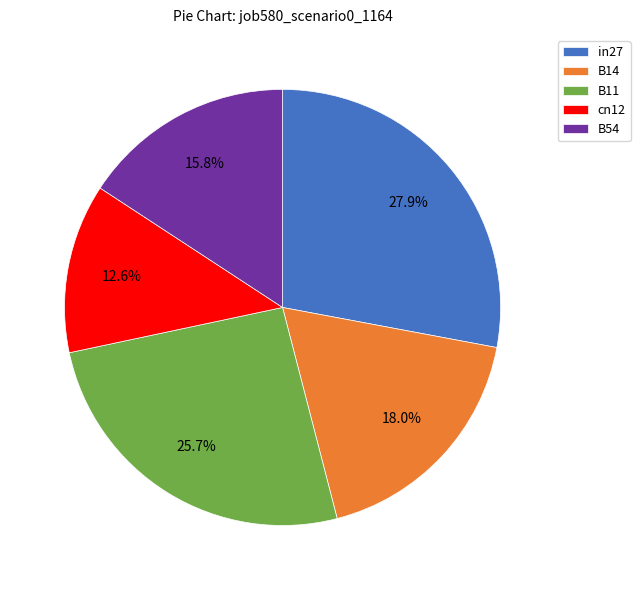

Which category has the smallest portion of the pie?

cn12